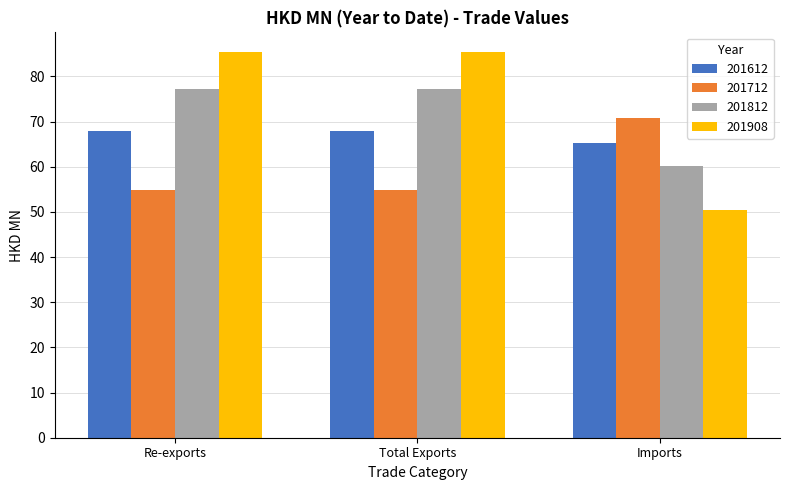

The value of 201712 at Total Exports is 83.0. True or false?

False